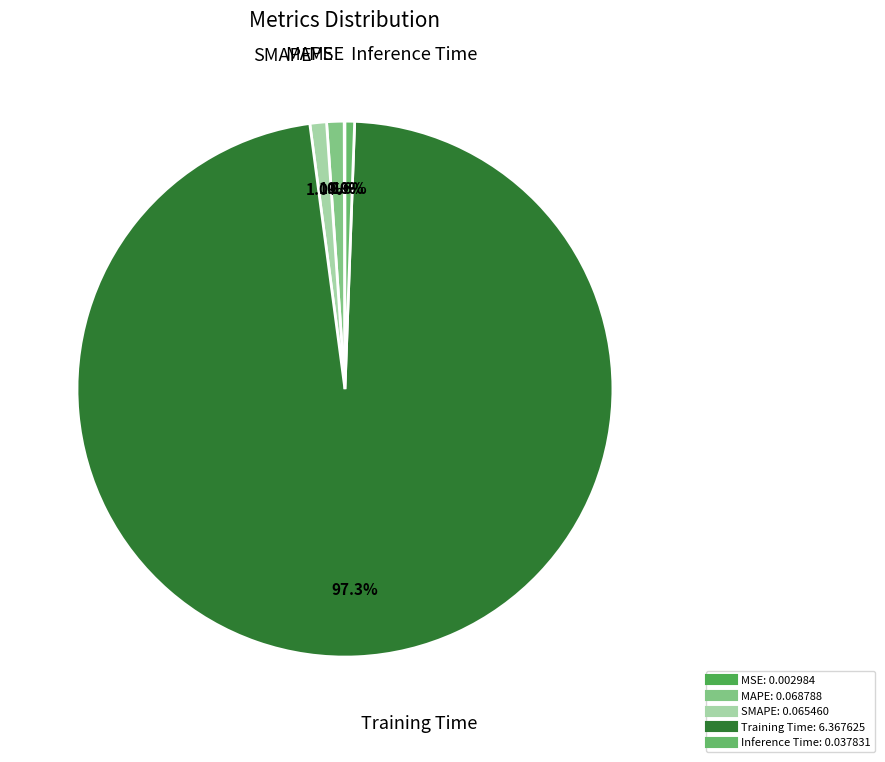

The SMAPE slice represents 1% of the pie. True or false?

True